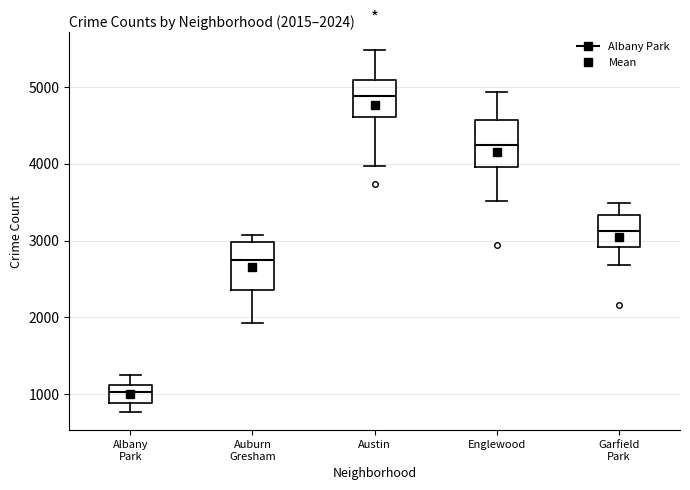

Which box has the highest median line?

Austin